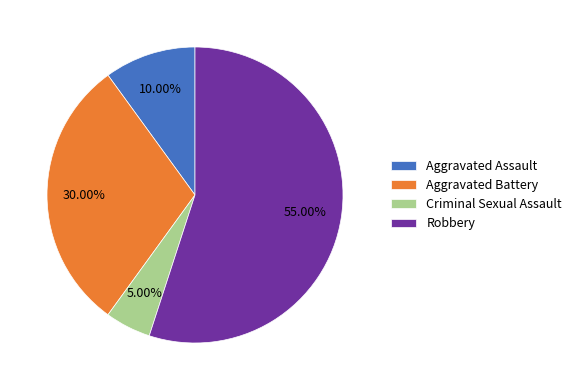

To the nearest percent, what is the difference between the Robbery and Criminal Sexual Assault slice percentages?

50%